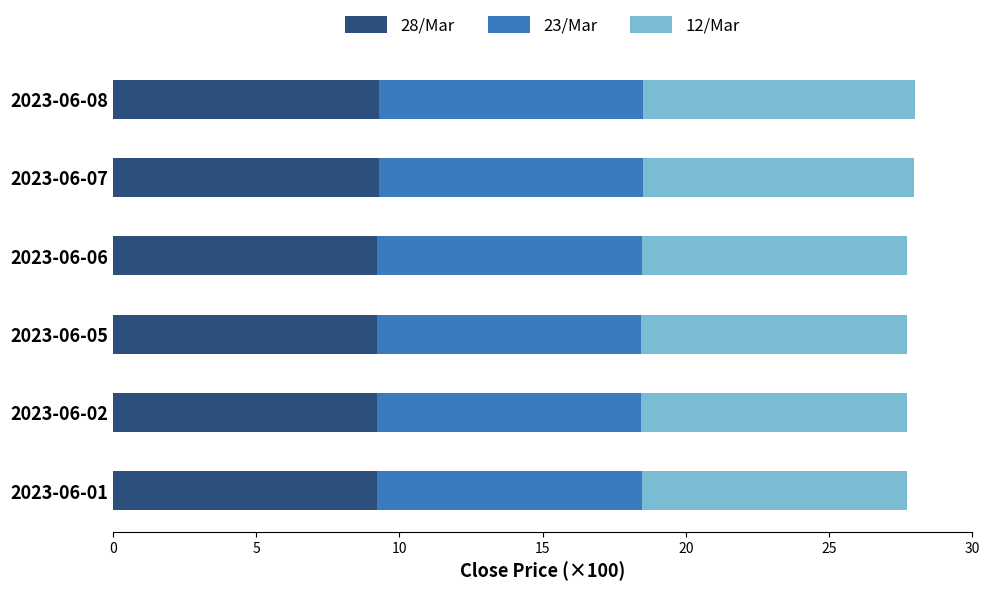

The 28/Mar series shows 16.5 at 2023-06-08. True or false?

False